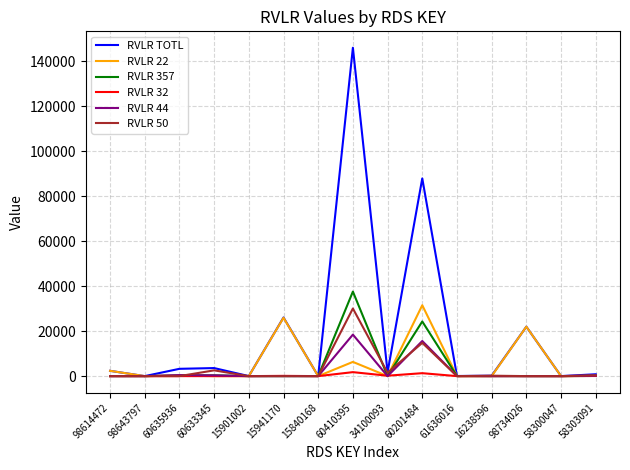

Which series has the widest spread of values?

RVLR TOTL